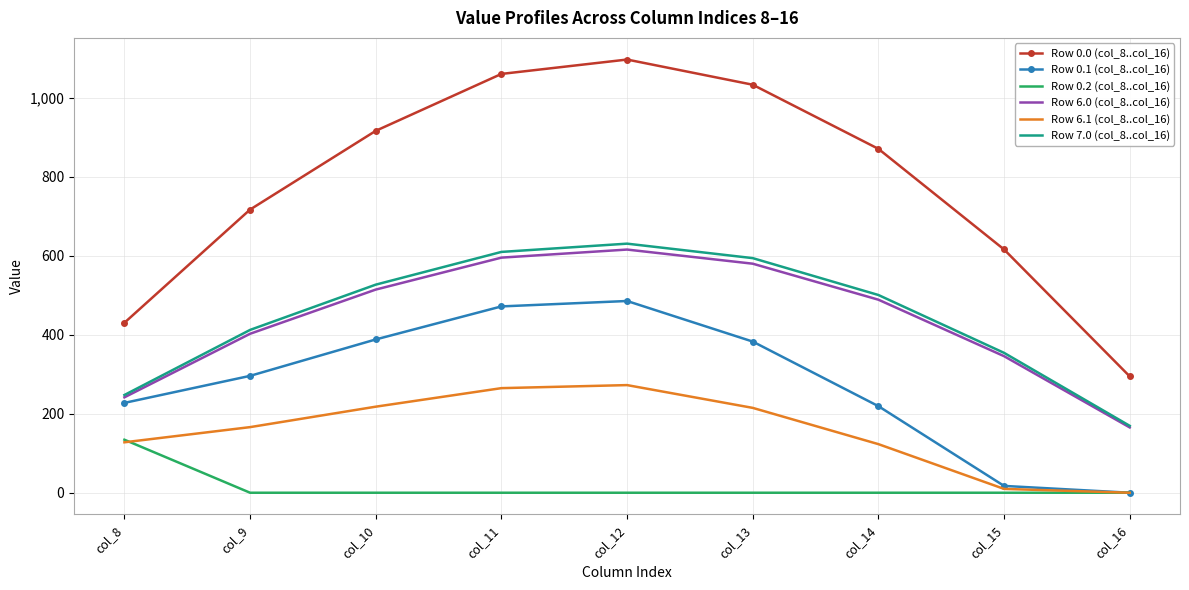

Count the number of categories in the chart.

9